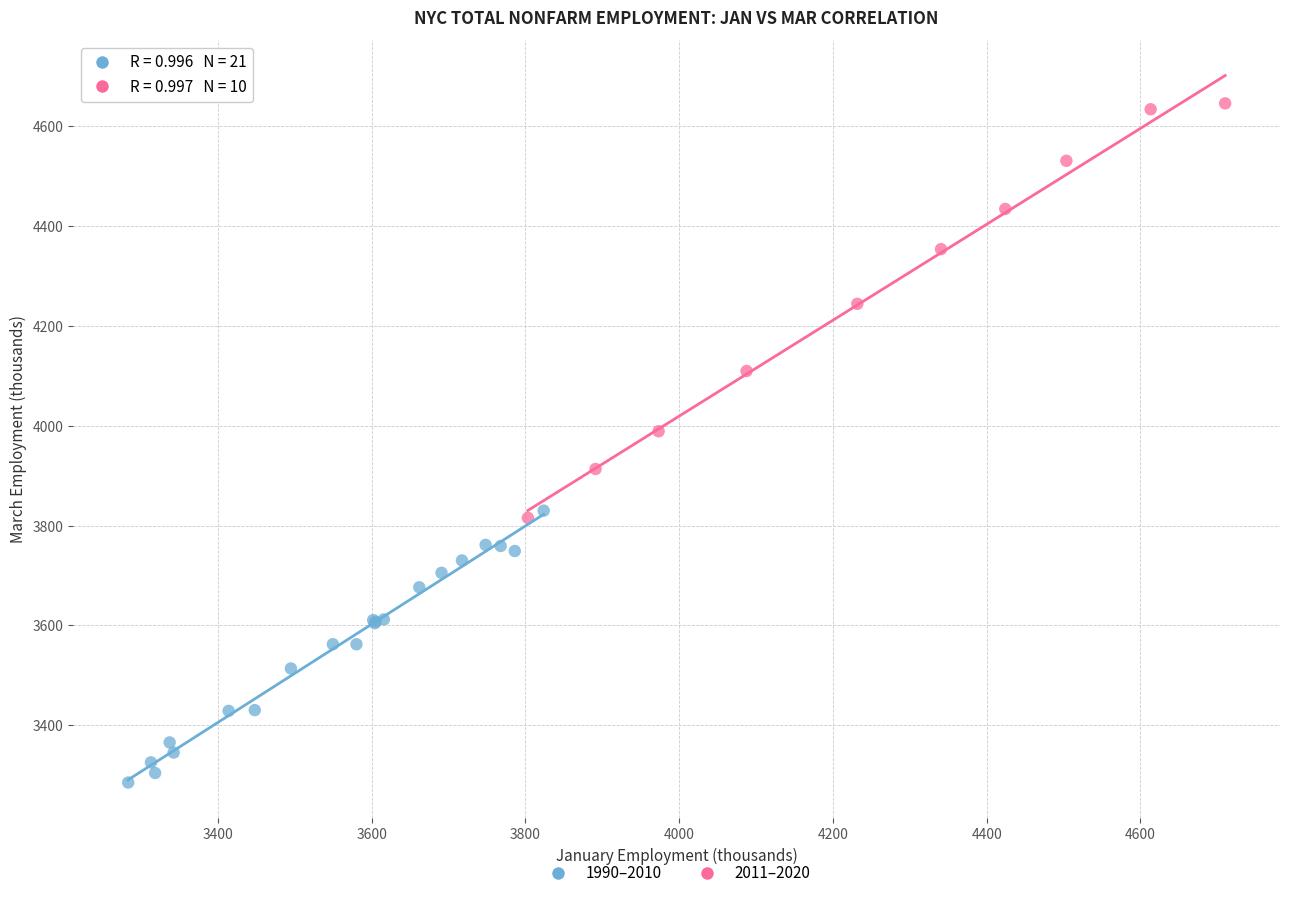

Which series reaches the minimum Y coordinate?

1990–2010